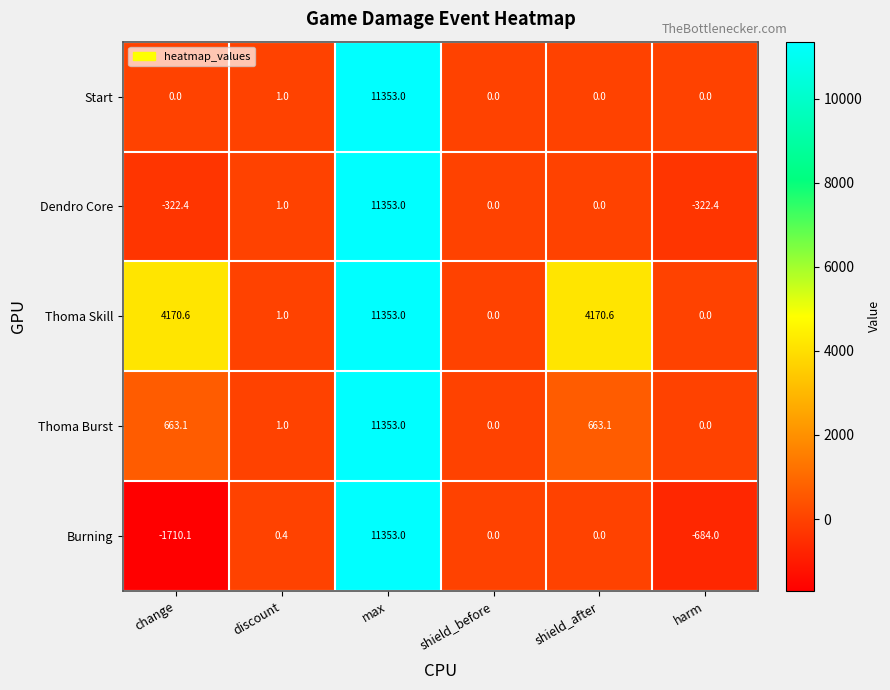

How many values in Thoma Skill are above zero?

4